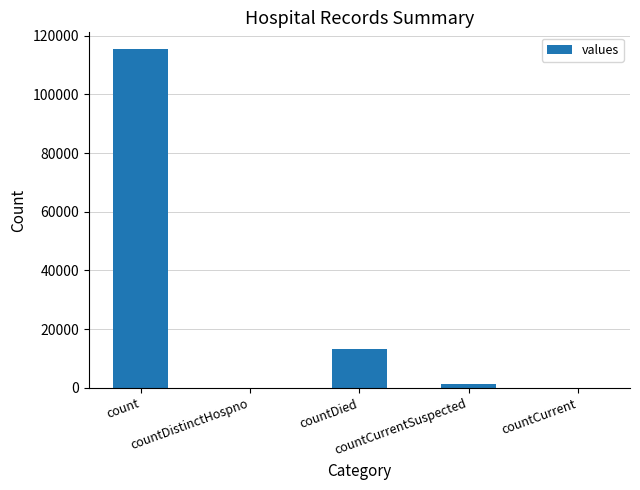

What is the maximum value shown in the chart?

115379